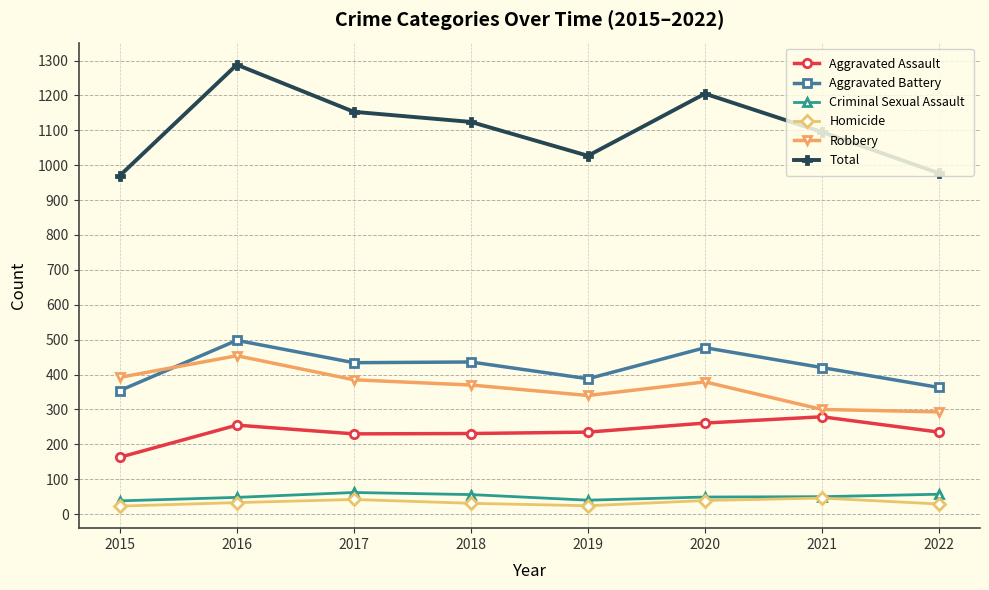

What is the sum of the Homicide values at 2020 and 2016?

72